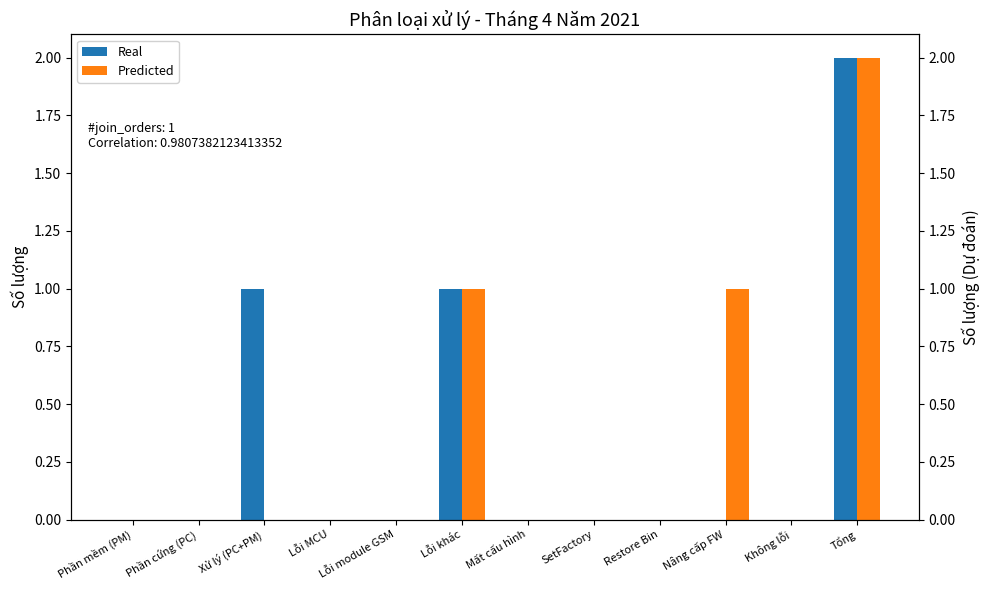

What is the maximum value shown in the chart?

2